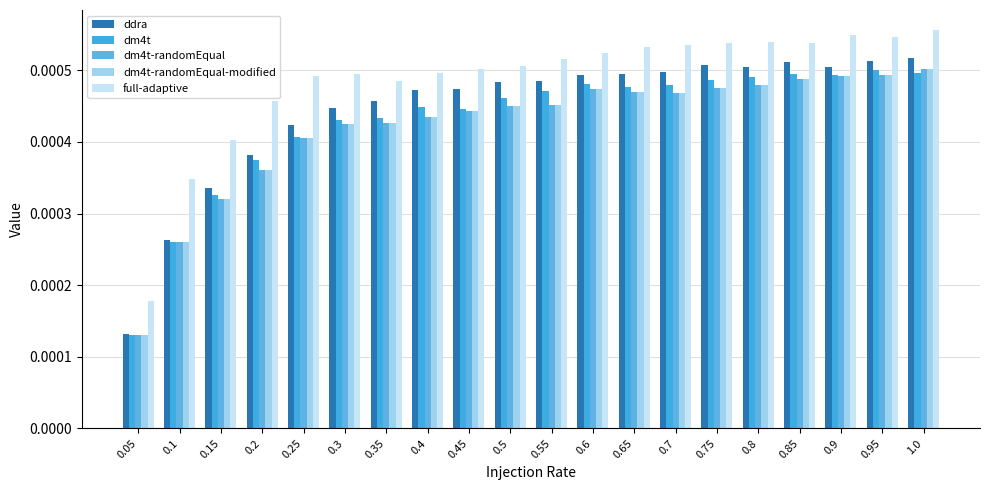

Are the bars grouped side by side (vs. stacked)?

Yes